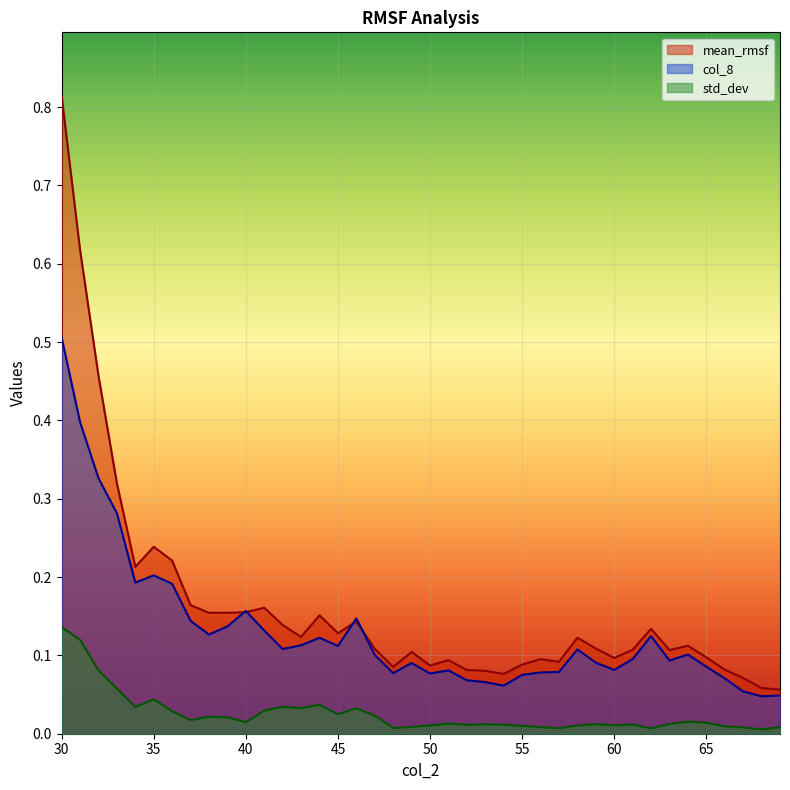

Reading left to right, what are all the values shown in this chart?

mean_rmsf: 30=0.8	31=0.6	32=0.5	33=0.3	34=0.2	35=0.2	36=0.2	37=0.2	38=0.2	39=0.2	40=0.2	41=0.2	42=0.1	43=0.1	44=0.2	45=0.1	46=0.1	47=0.1	48=0.1	49=0.1	50=0.1	51=0.1	52=0.1	53=0.1	54=0.1	55=0.1	56=0.1	57=0.1	58=0.1	59=0.1	60=0.1	61=0.1	62=0.1	63=0.1	64=0.1	65=0.1	66=0.1	67=0.1	68=0.1	69=0.1
std_dev: 30=0.1	31=0.1	32=0.1	33=0.1	34=0.0	35=0.0	36=0.0	37=0.0	38=0.0	39=0.0	40=0.0	41=0.0	42=0.0	43=0.0	44=0.0	45=0.0	46=0.0	47=0.0	48=0.0	49=0.0	50=0.0	51=0.0	52=0.0	53=0.0	54=0.0	55=0.0	56=0.0	57=0.0	58=0.0	59=0.0	60=0.0	61=0.0	62=0.0	63=0.0	64=0.0	65=0.0	66=0.0	67=0.0	68=0.0	69=0.0
col_8: 30=0.5	31=0.4	32=0.3	33=0.3	34=0.2	35=0.2	36=0.2	37=0.1	38=0.1	39=0.1	40=0.2	41=0.1	42=0.1	43=0.1	44=0.1	45=0.1	46=0.1	47=0.1	48=0.1	49=0.1	50=0.1	51=0.1	52=0.1	53=0.1	54=0.1	55=0.1	56=0.1	57=0.1	58=0.1	59=0.1	60=0.1	61=0.1	62=0.1	63=0.1	64=0.1	65=0.1	66=0.1	67=0.1	68=0.0	69=0.0